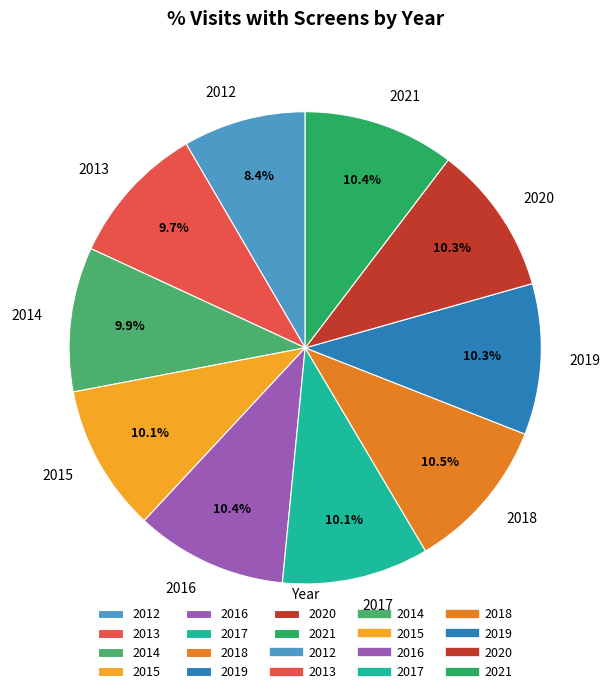

Which slice is the smallest?

2012